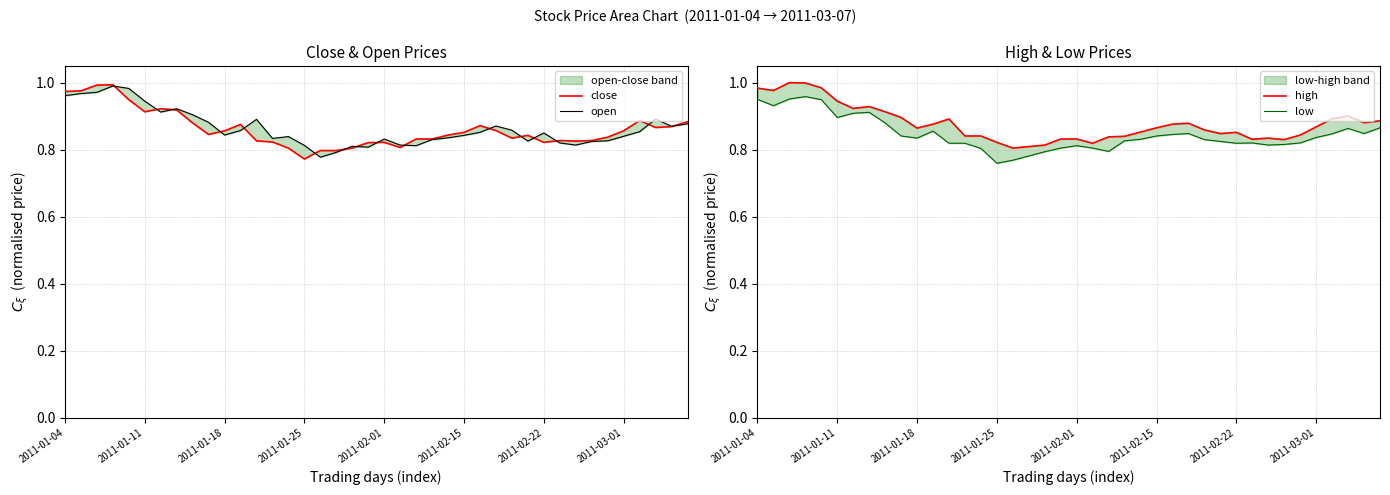

What position from the left is 21?

22